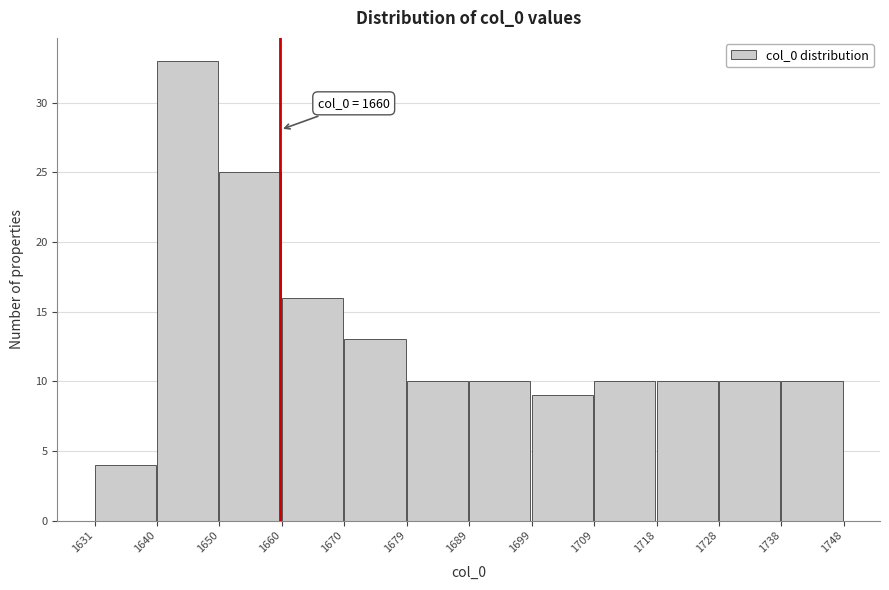

Which range on the x-axis has the tallest bar?

1640 to 1650